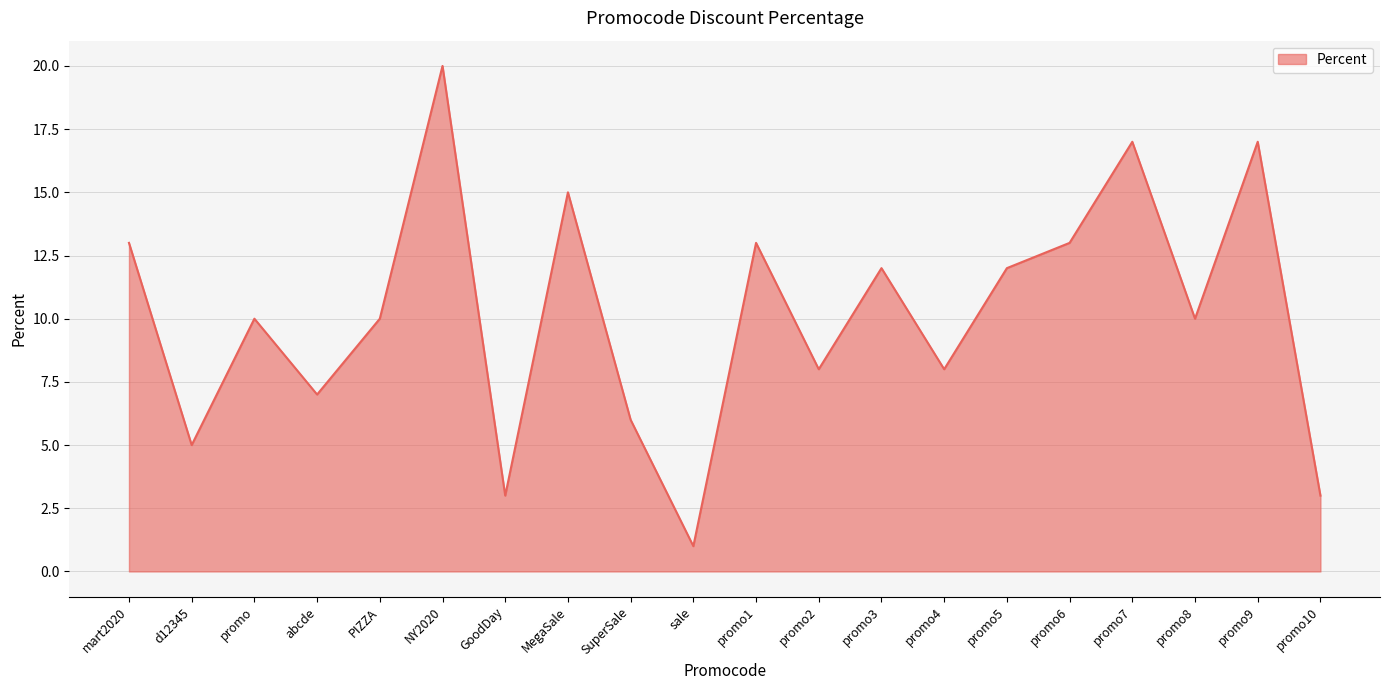

What position from the left is MegaSale?

8